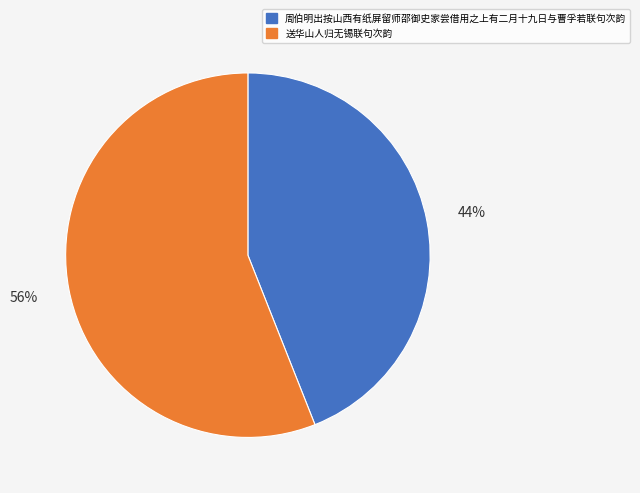

Is it true that 周伯明出按山西有纸屏留师邵御史家尝借用之上有二月十九日与曹孚若联句次韵 is 38% of the pie?

False